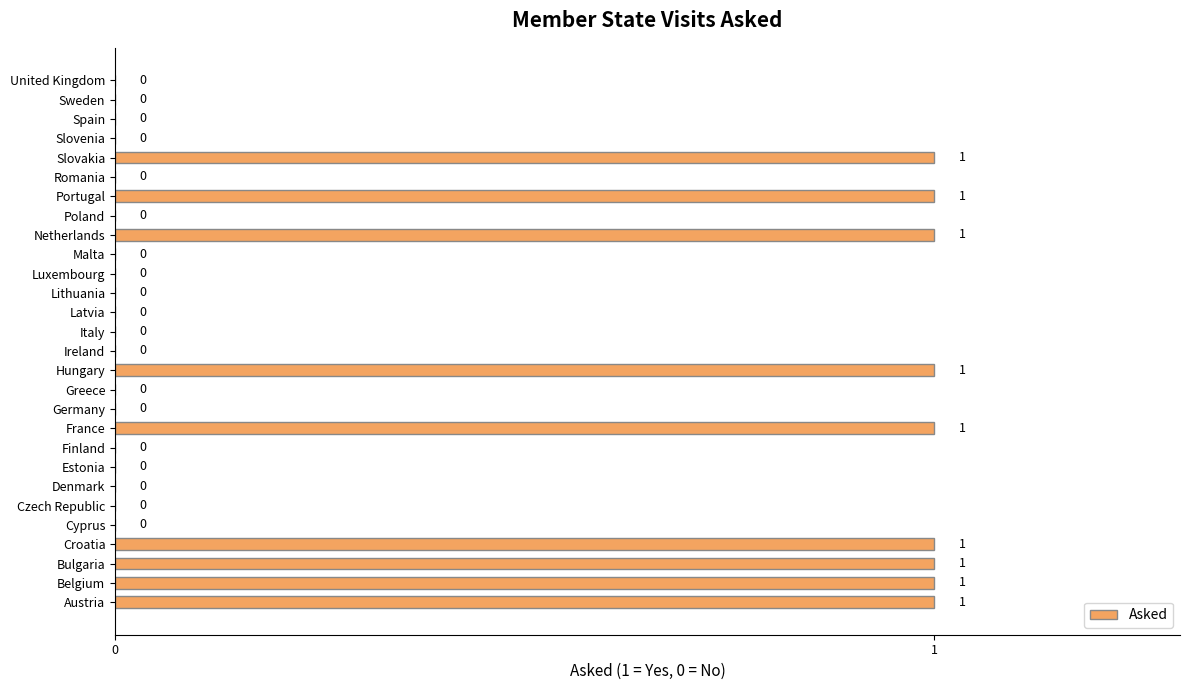

How many values are above zero?

9